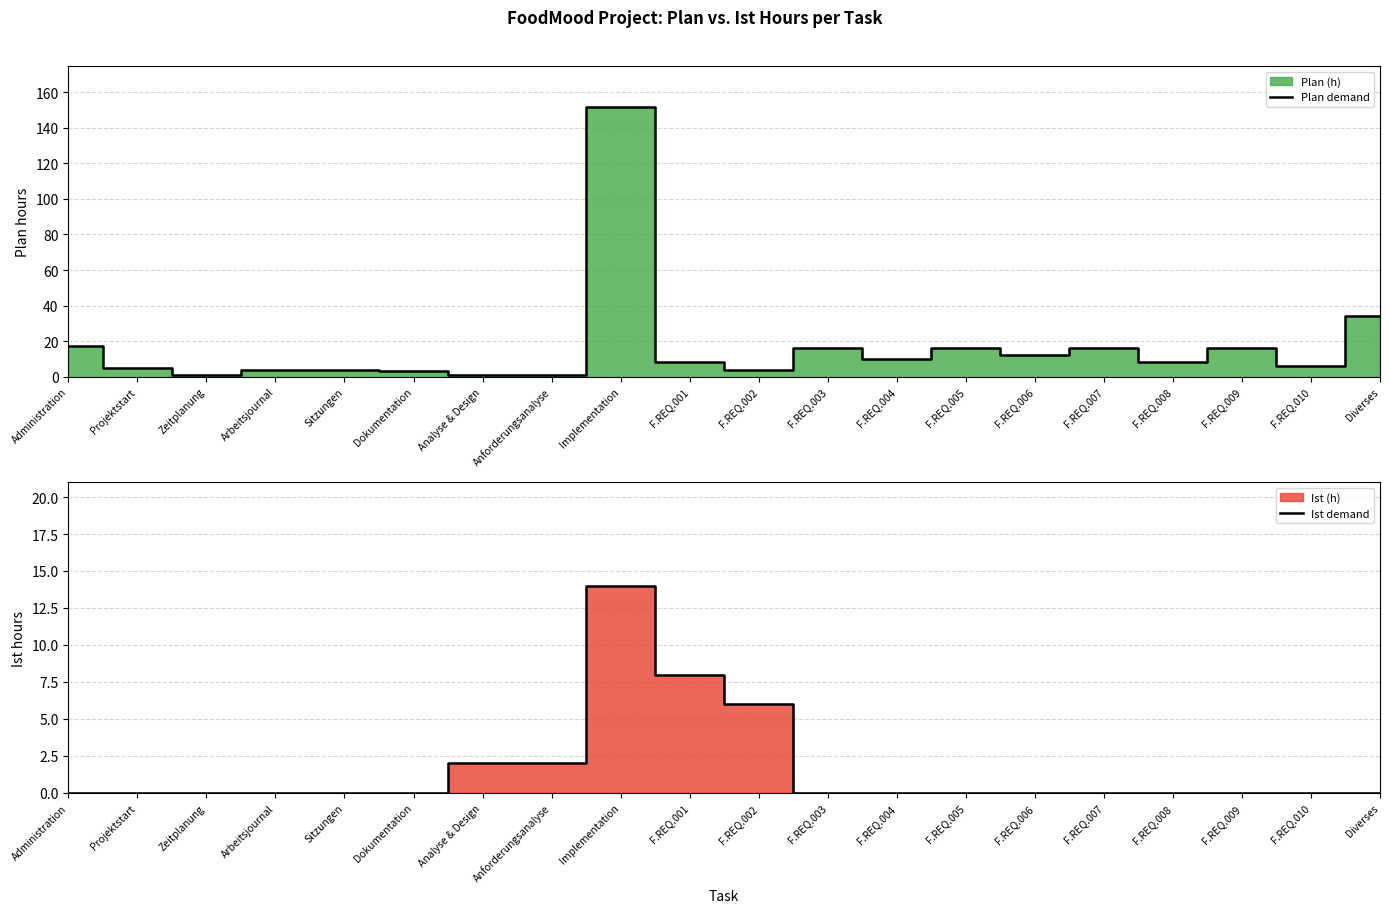

True or false: Plan demand has more than 0 interior local peaks.

True